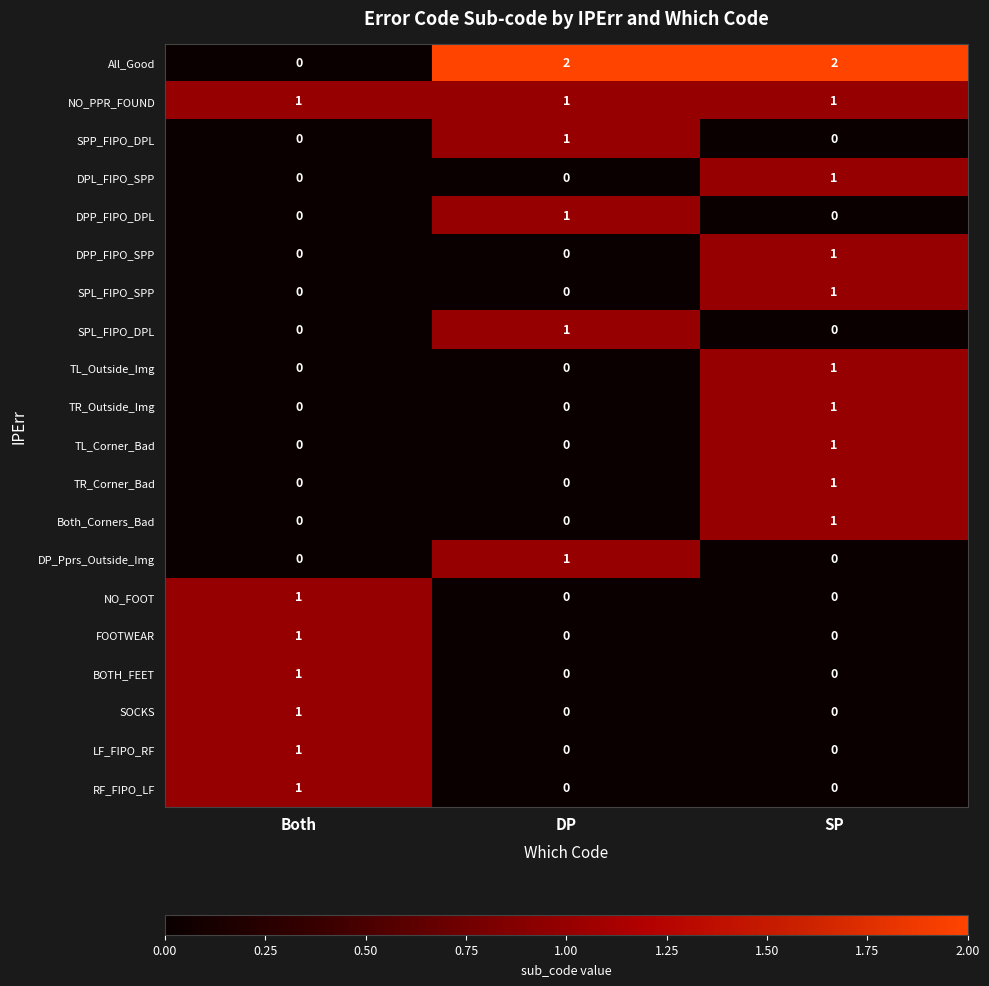

Between Both and DP, which series saw the biggest shift?

All_Good